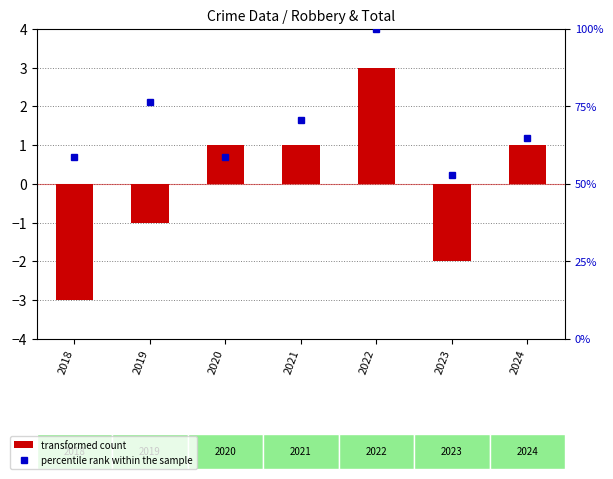

What is the value of the percentile rank within the sample bar at the 2nd from the left?

76.5